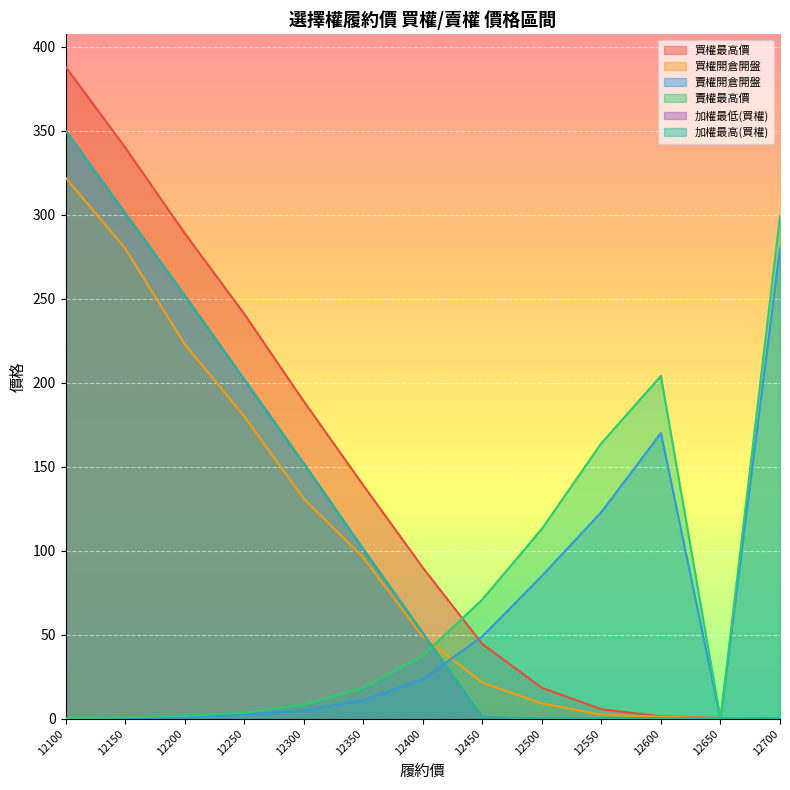

Is the value of 加權最低(買權) at 12350 greater than the value of 買權最高價 at 12400?

Yes